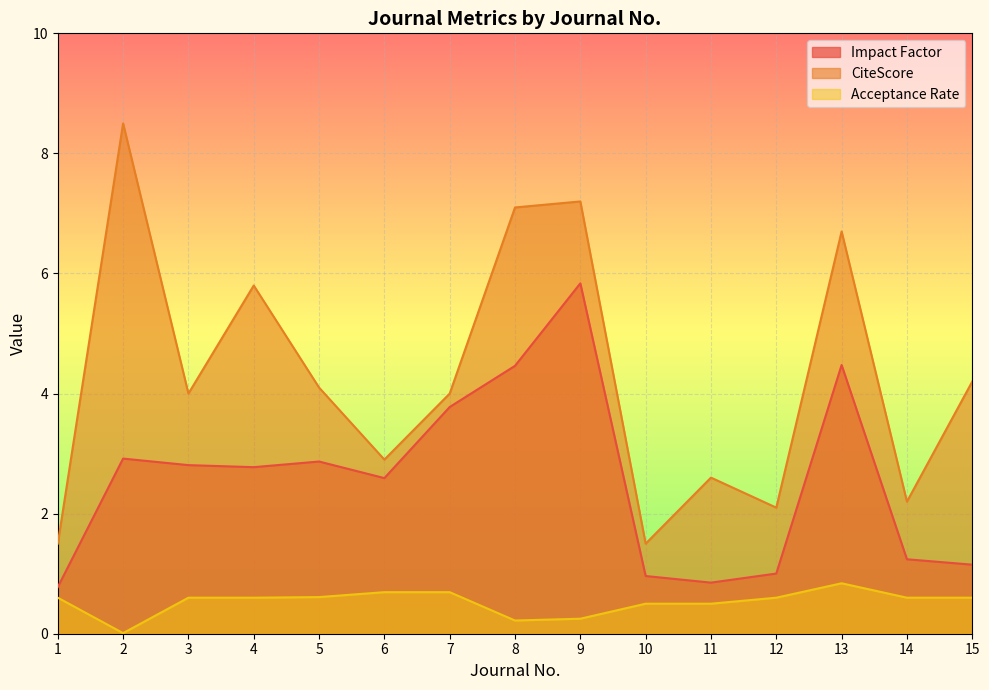

True or false: CiteScore and Acceptance Rate cross at least once.

False